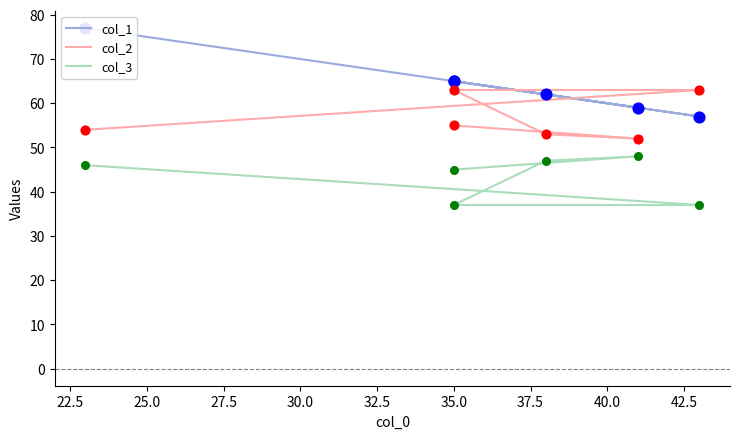

What are all the series names shown in the legend?

col_1, col_2, col_3